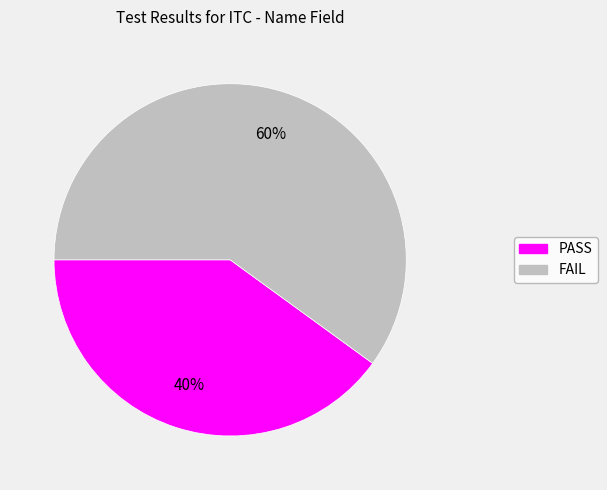

How many slices are in this pie chart?

2